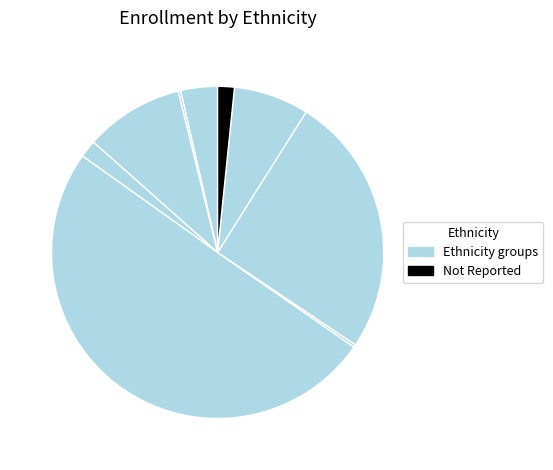

To the nearest percent, what is the average slice percentage?

11%